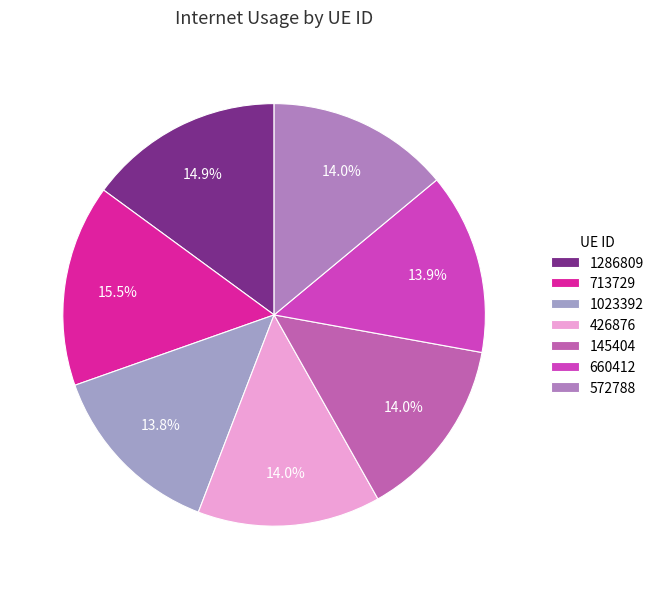

The 572788 slice represents 14% of the pie. True or false?

True